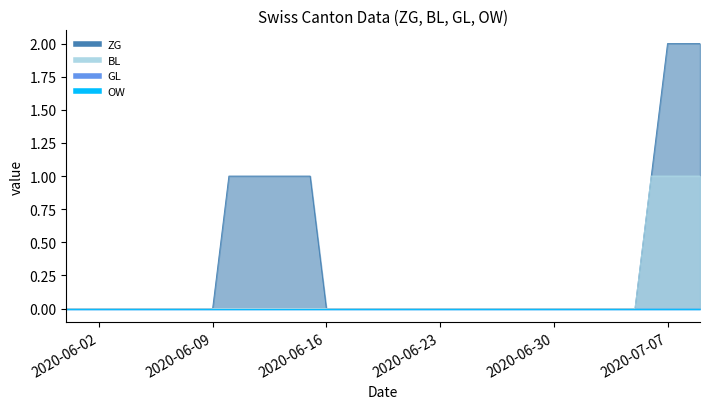

Does the chart display data point markers on the line(s)?

No